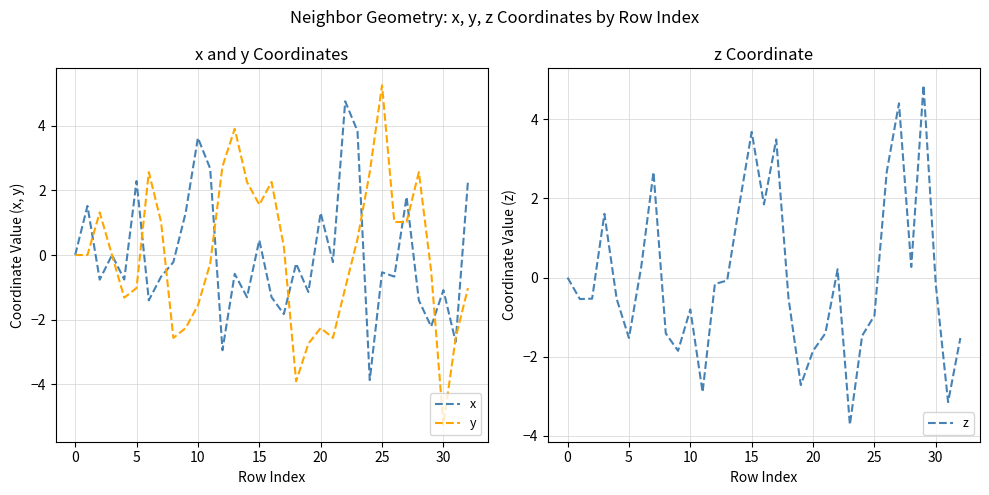

What is the difference between the maximum and second lowest values in the x series?

7.7